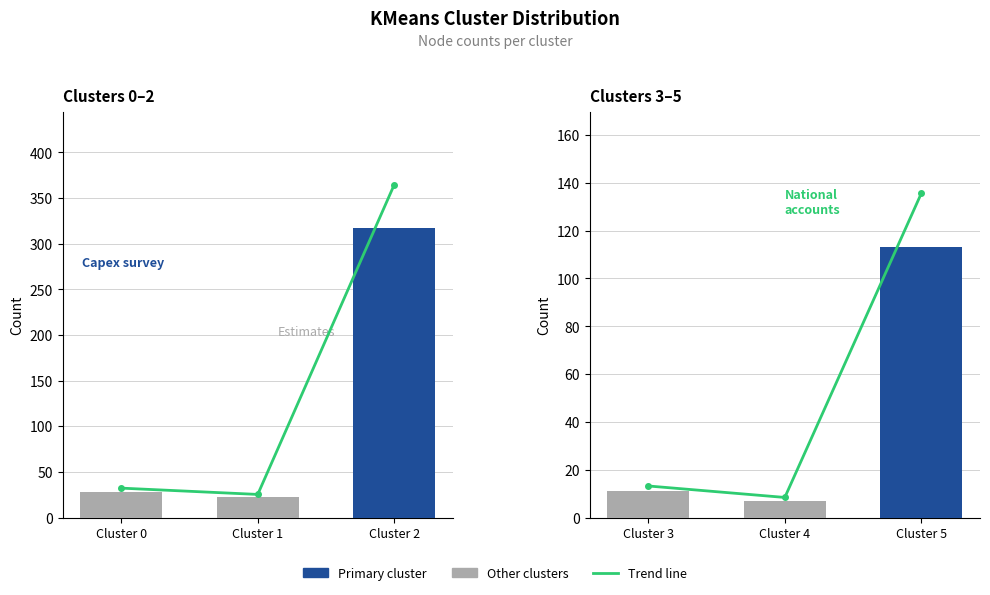

What is the smallest value displayed?

7.0